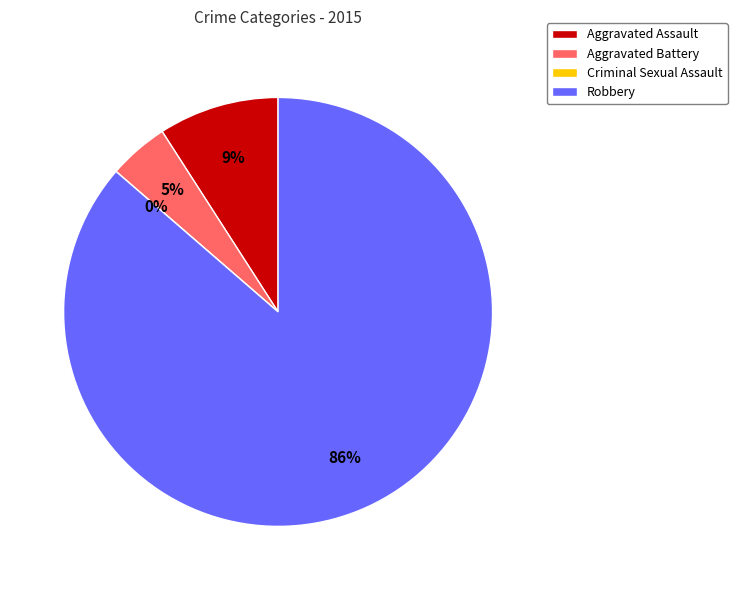

True or false: Criminal Sexual Assault accounts for 0% of the total.

True